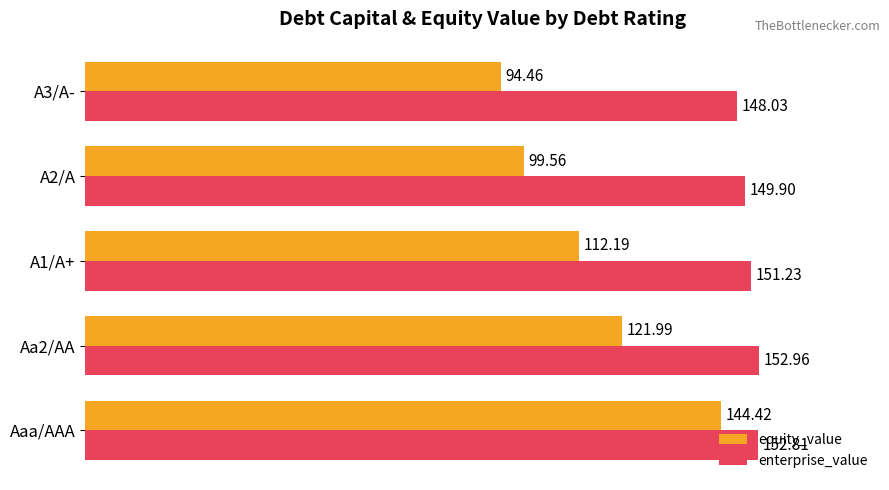

Which series has the largest range (max minus min)?

equity_value